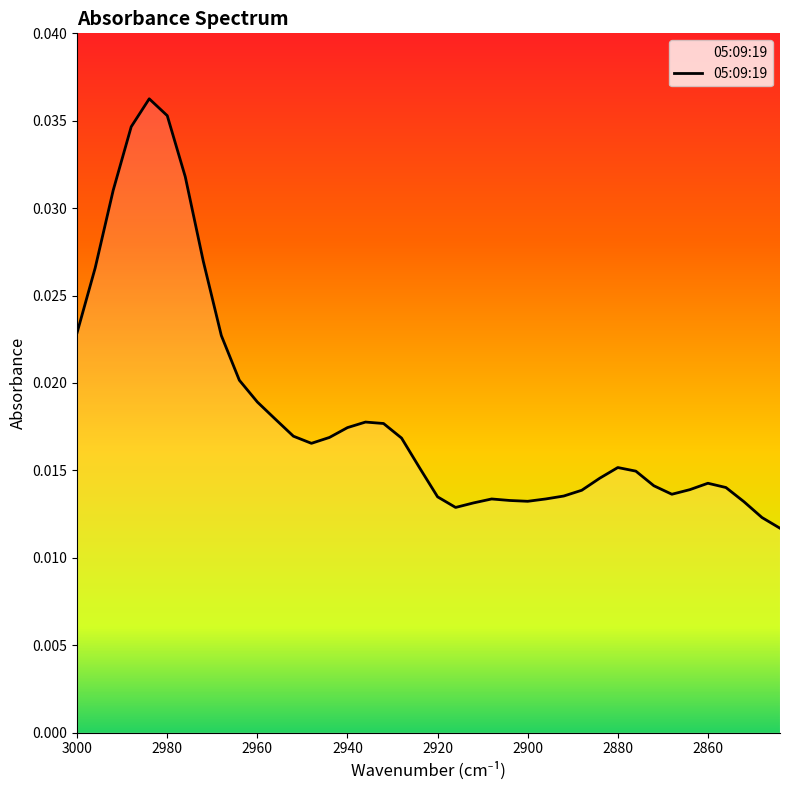

True or false: the data has more than 0 interior local peaks.

True